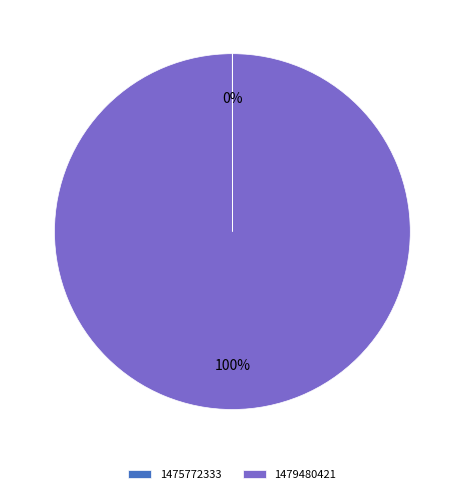

To the nearest percent, what is the difference between the largest and smallest slice percentages?

100%